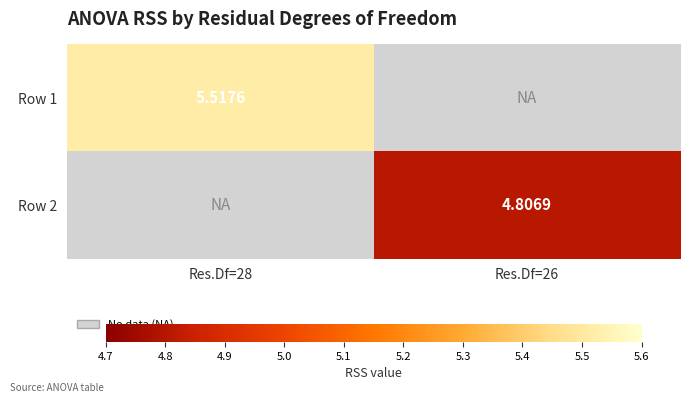

How many categories are shown in the chart?

2